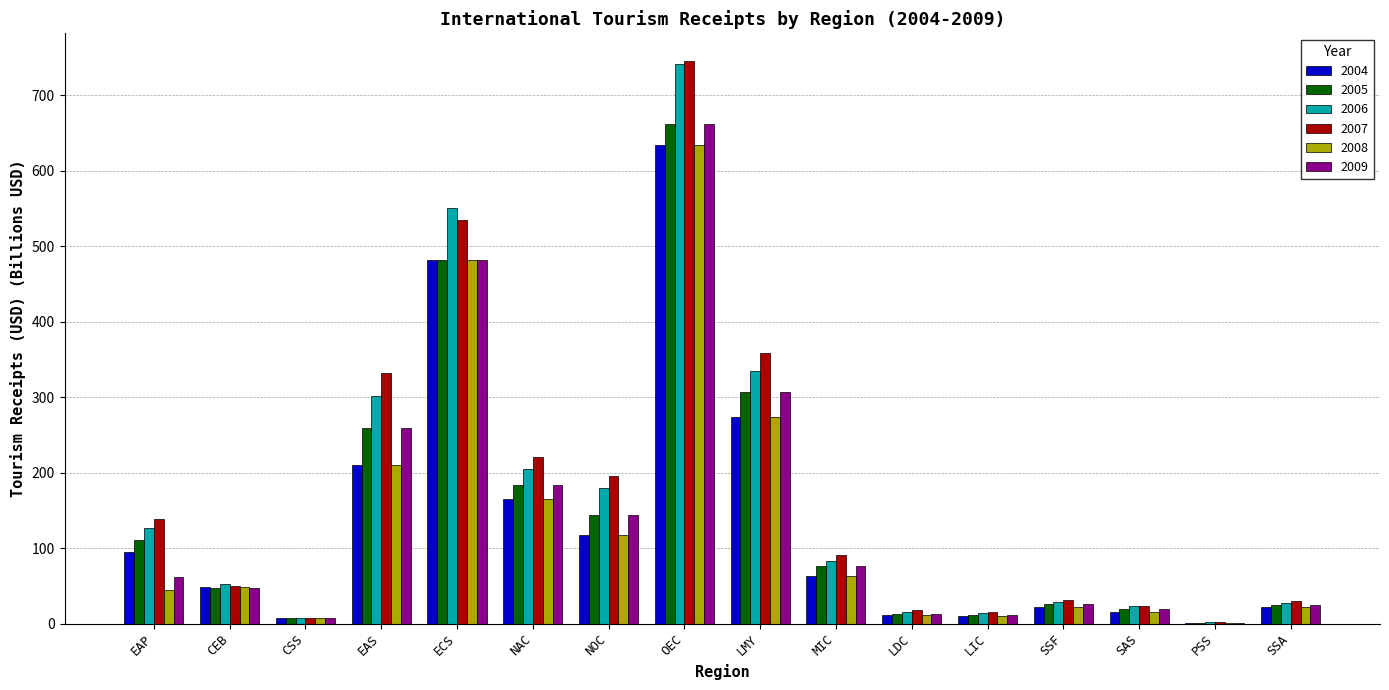

Which category has the highest value in the 2004 series?

OEC